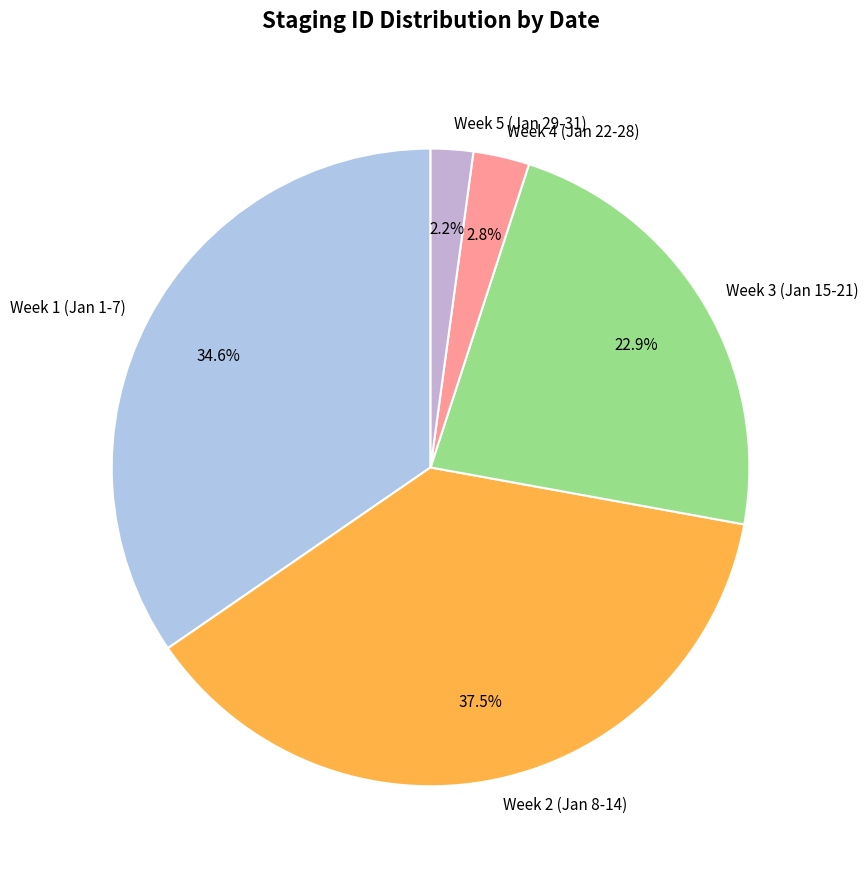

Is Week 1 (Jan 1-7) the majority of the pie?

No